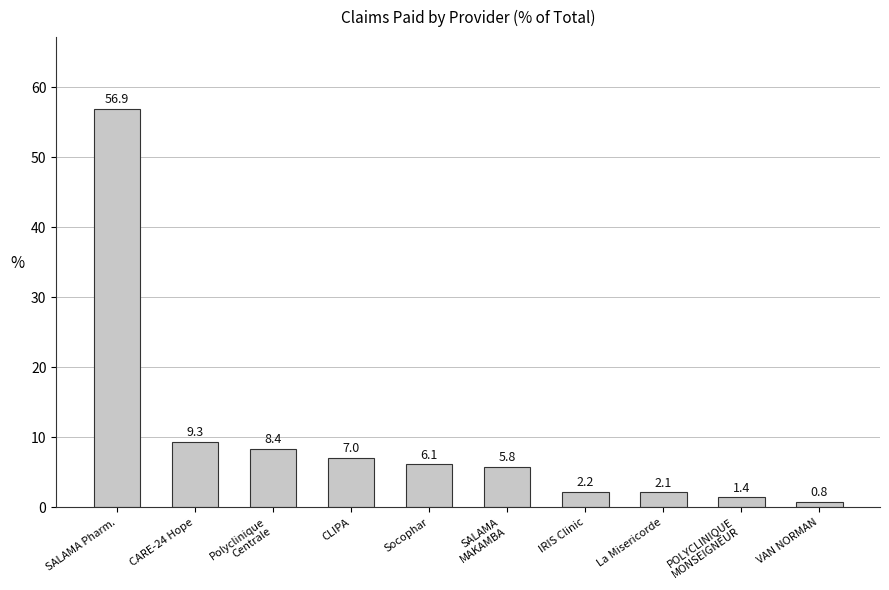

Where is the data nearest to the value 28?

CARE-24 Hope